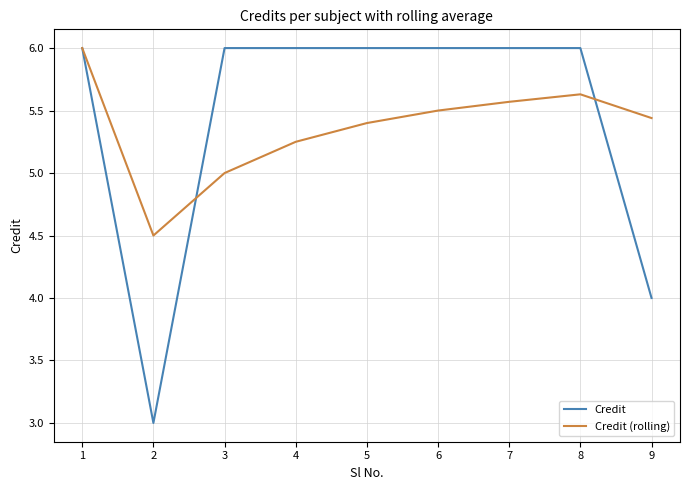

True or false: Credit has a value of 8.3 at 1.

False